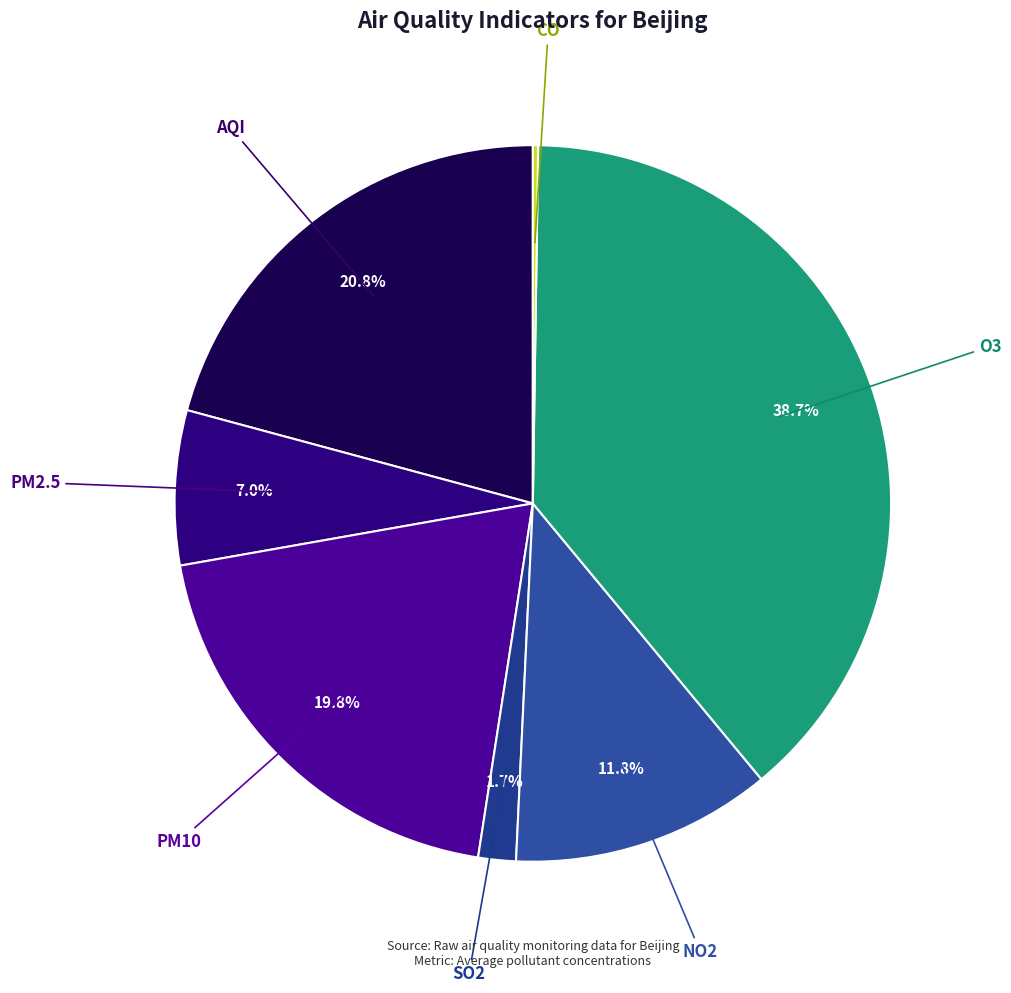

Does any single category account for the majority?

No